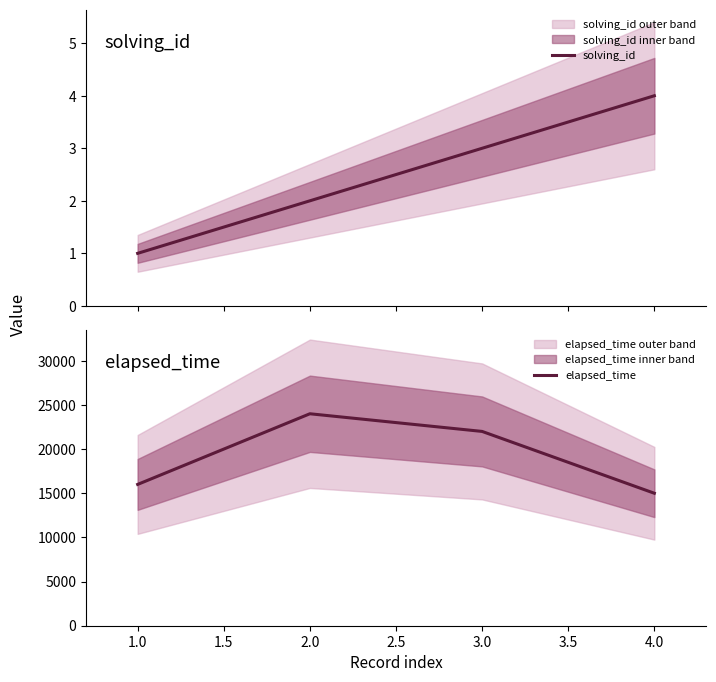

What is the greatest value displayed?

24000